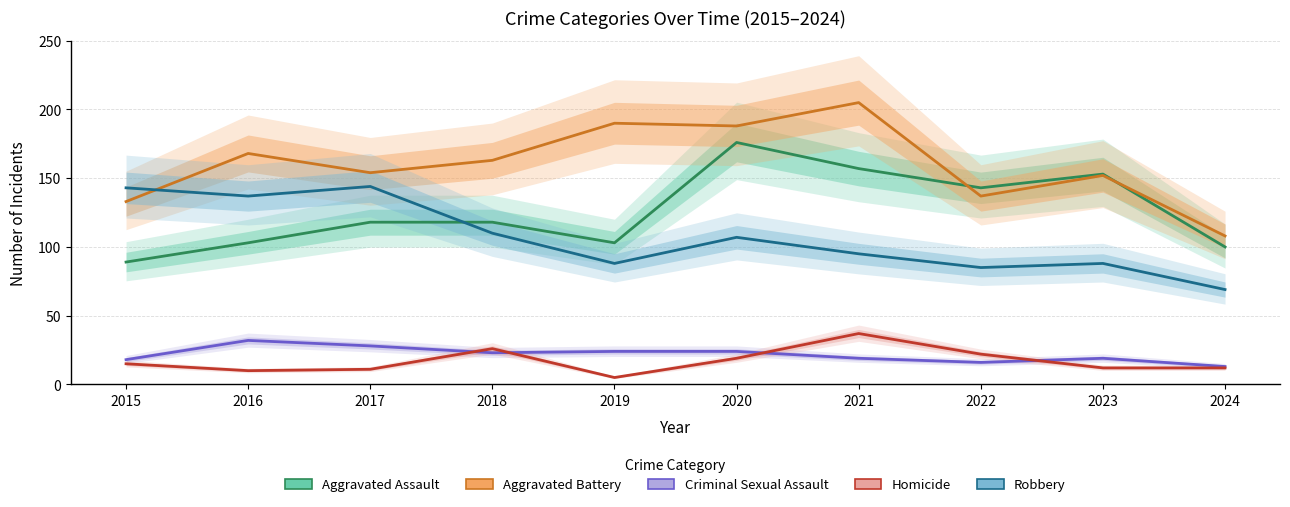

What is the difference between the highest and lowest values at 2015?

128